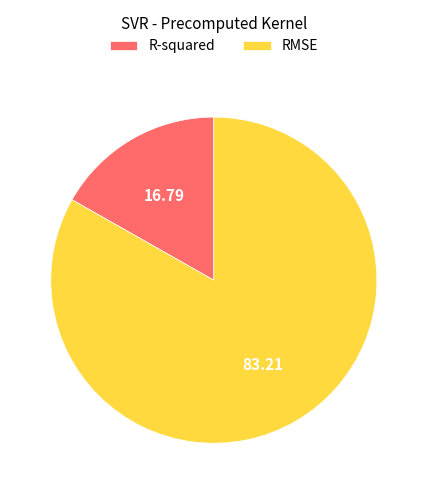

Do RMSE and R-squared together represent more than half of the pie?

Yes